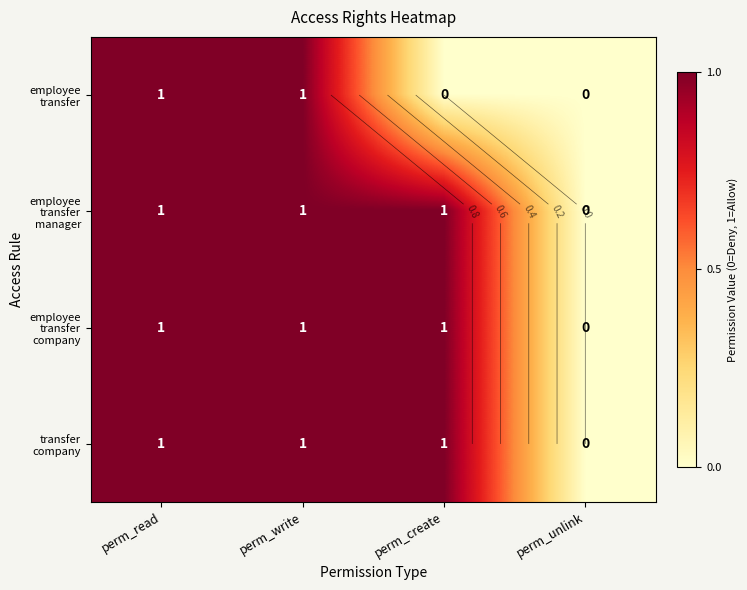

At how many categories does at least one series exceed 0?

3